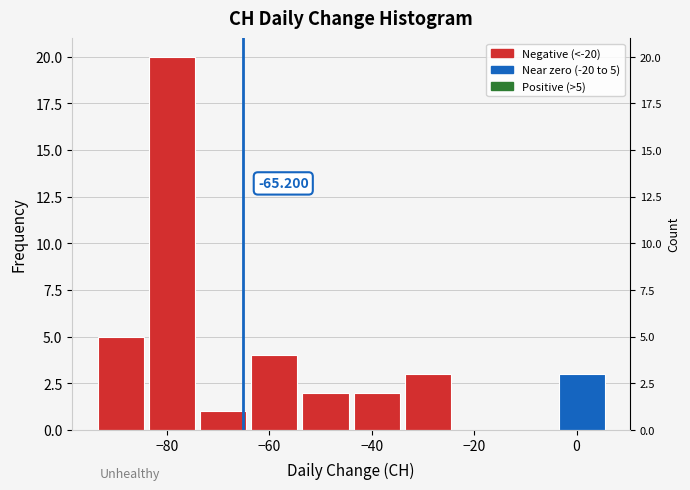

Over which range of the x-axis is the bar tallest?

-84 to -74